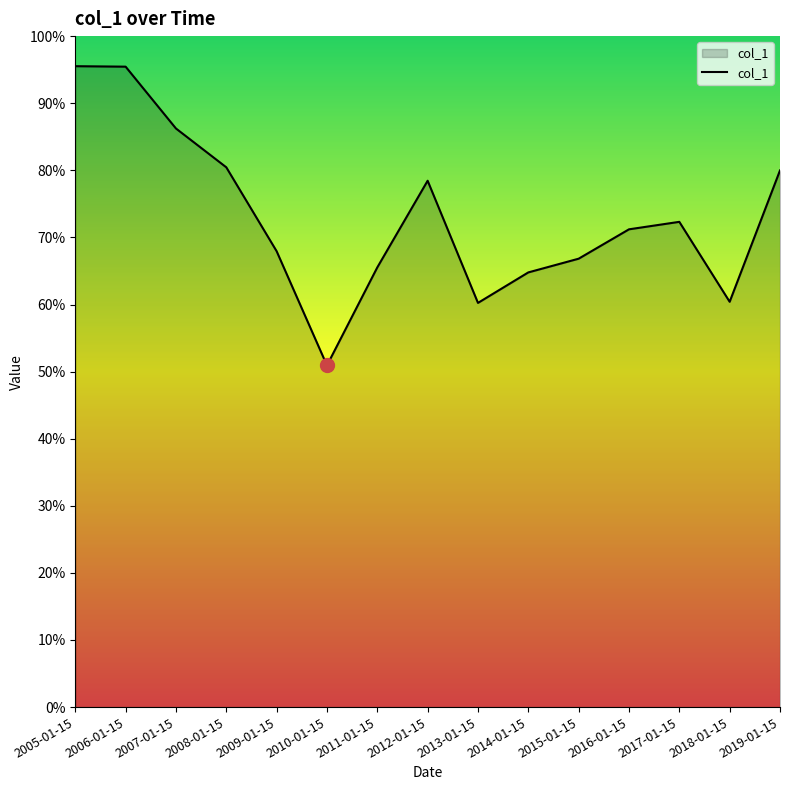

Does the chart display data point markers on the line(s)?

No